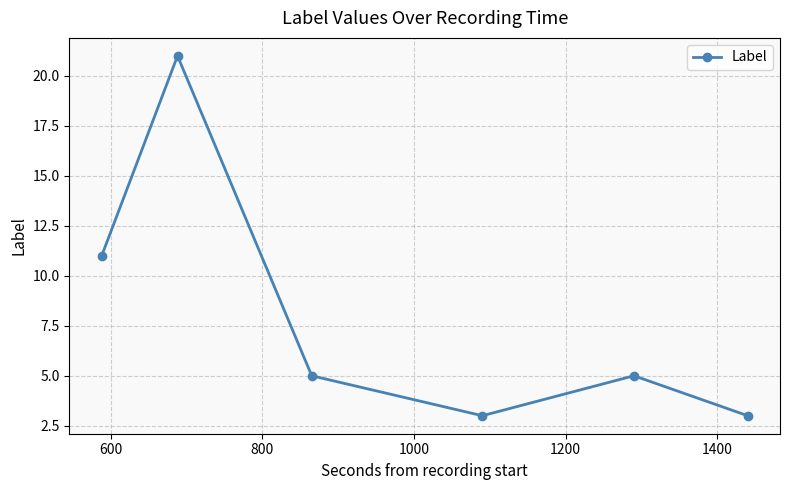

How many values are between 3 and 11?

5